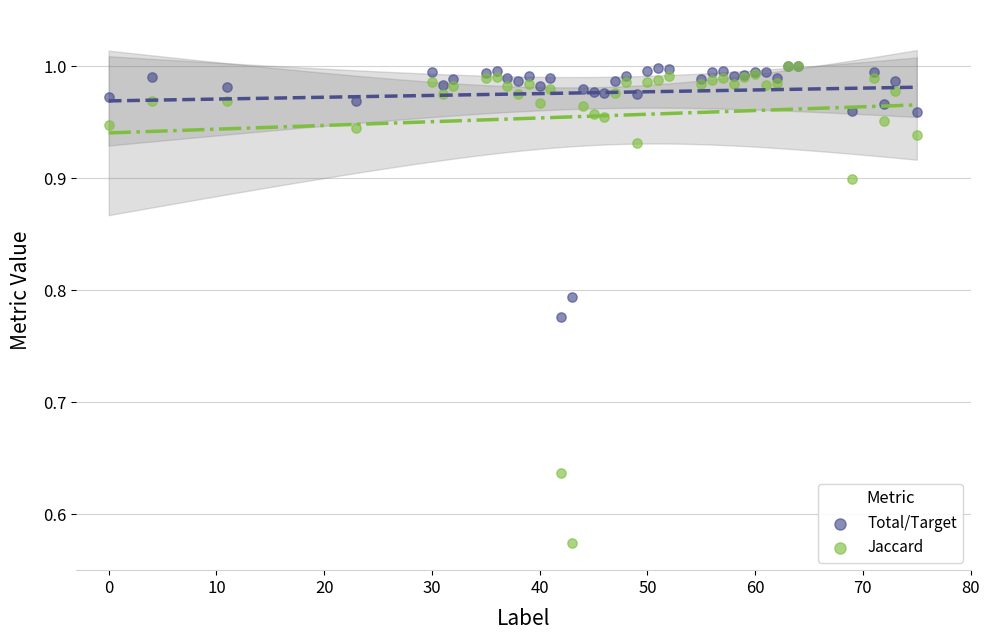

What are all the series names shown in the legend?

Total/Target, Jaccard